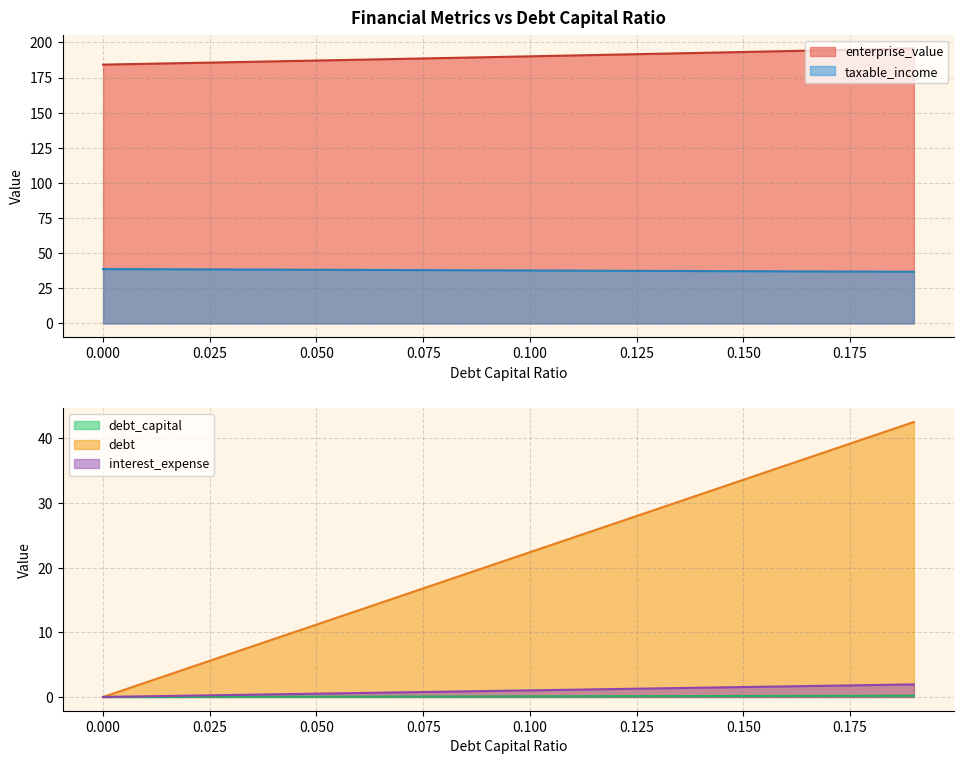

What is the difference between the interest_expense values at 0.13 and 0.01?

26.9